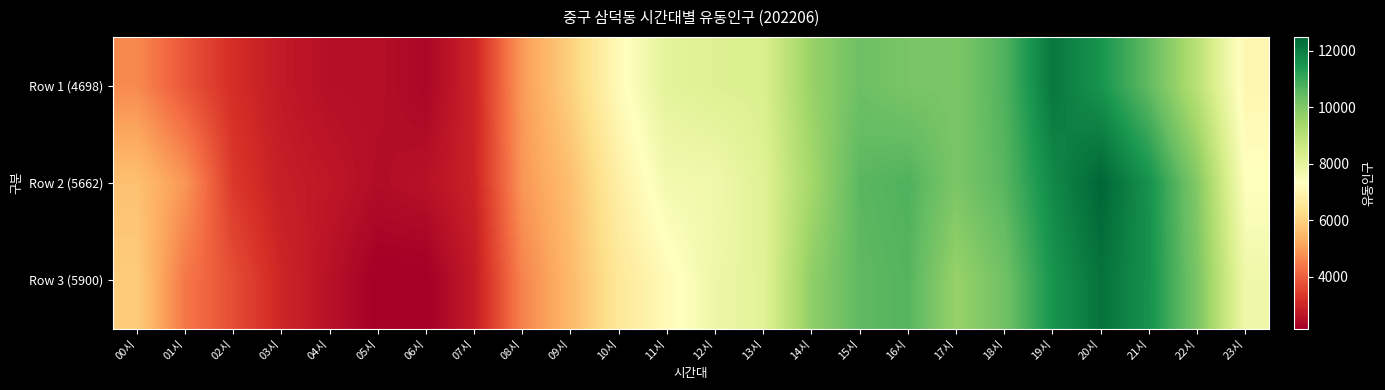

What is the difference between the highest and lowest values at 19시?

624